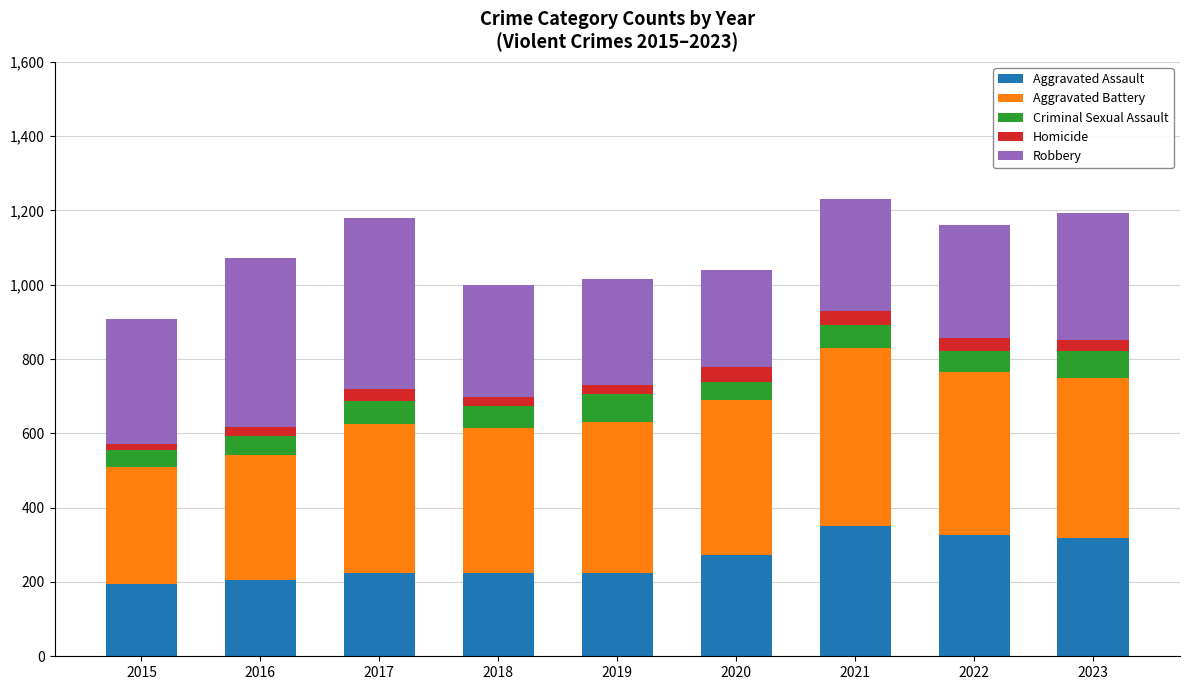

The value of Aggravated Assault at 2018 is 225. True or false?

True